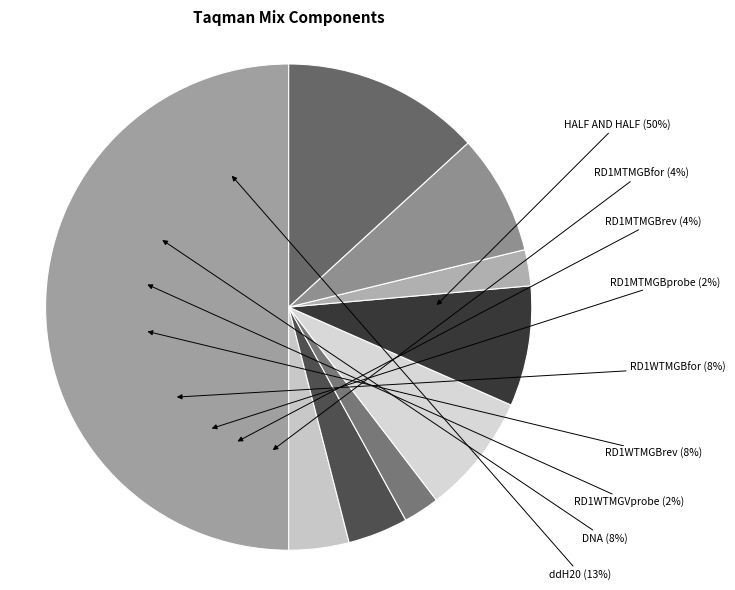

The RD1MTMGBprobe slice represents 2% of the pie. True or false?

True